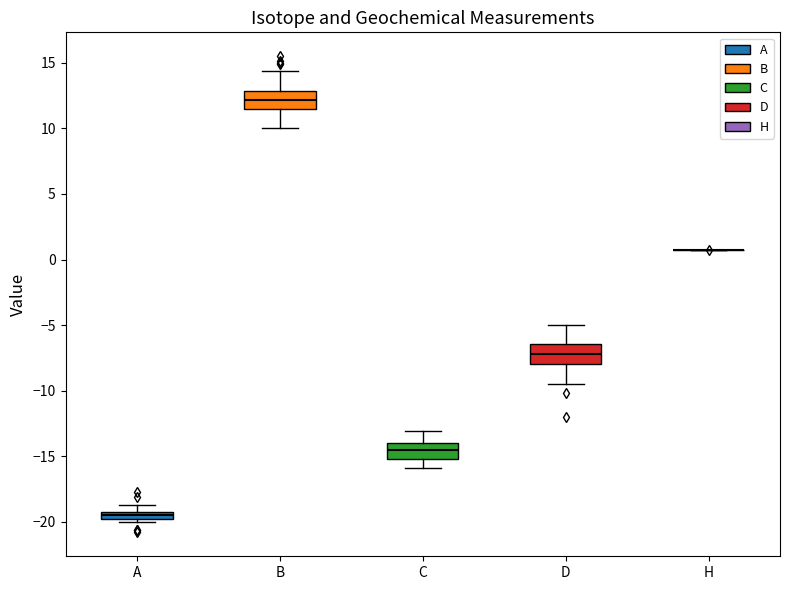

Where is the lower edge of the box for A on the y-axis? The values are not printed on the chart, so give them approximately, as read against the axis.

-20.0